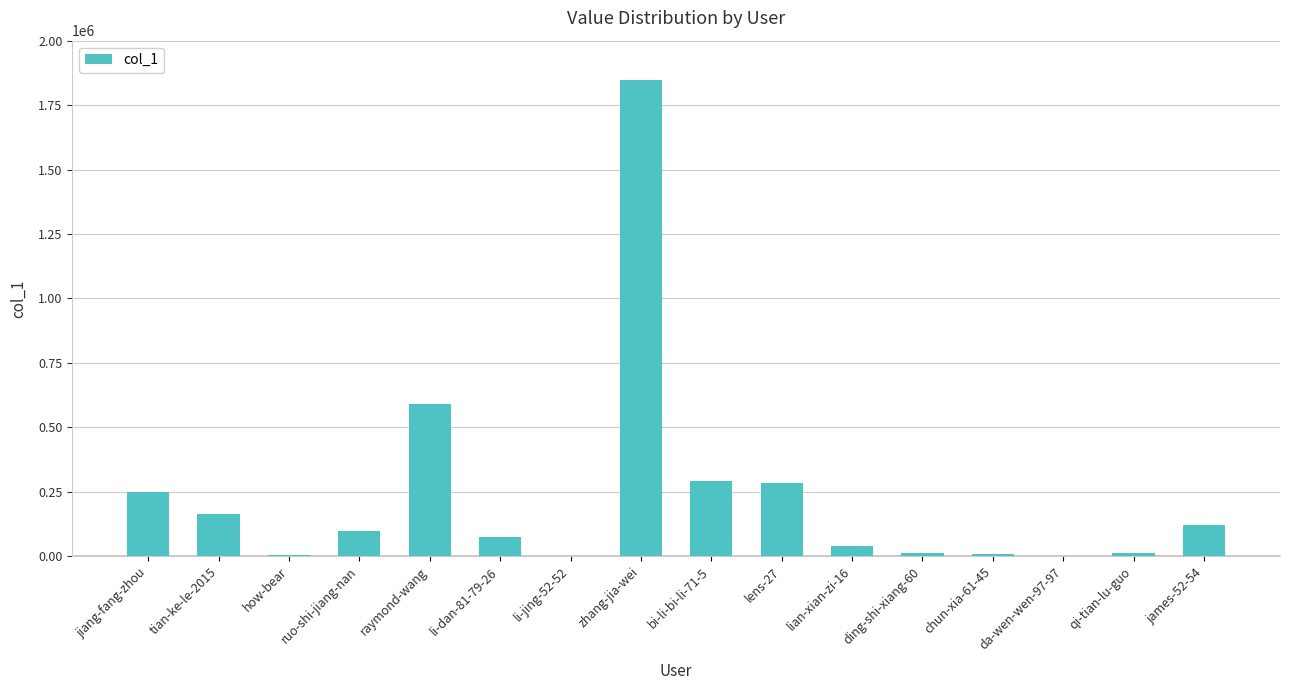

What is the change in value from lian-xian-zi-16 to james-52-54?

+82438